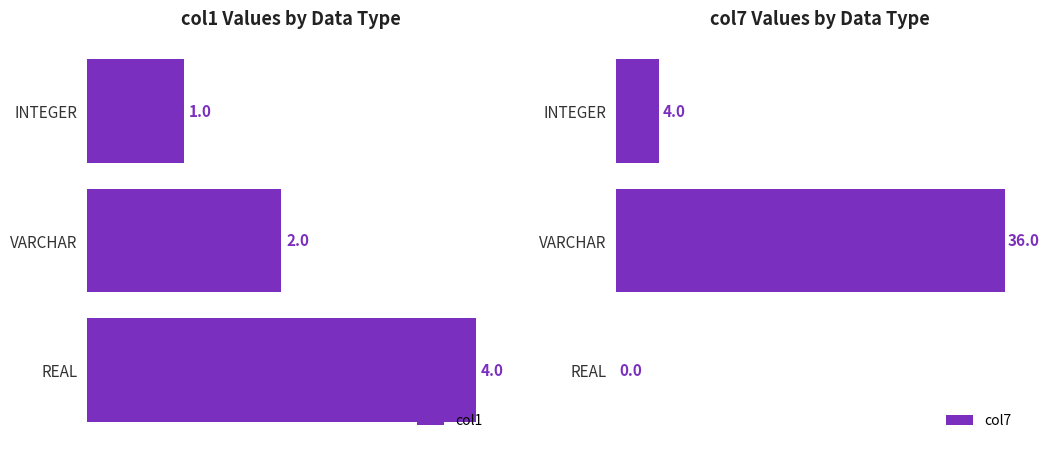

At which label is col7 closest to 18?

INTEGER